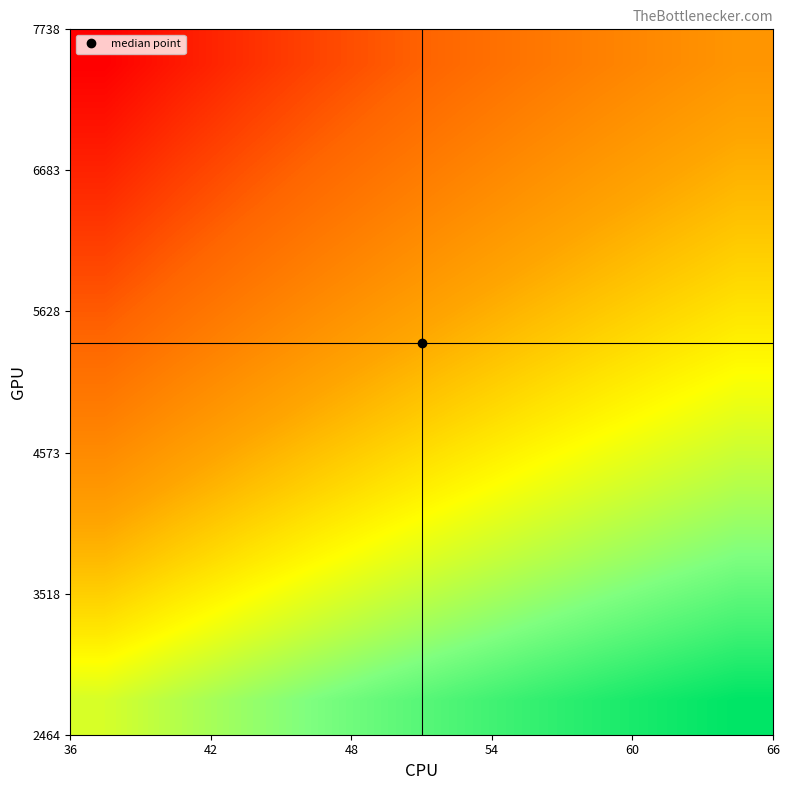

How many data points does each series have?

10